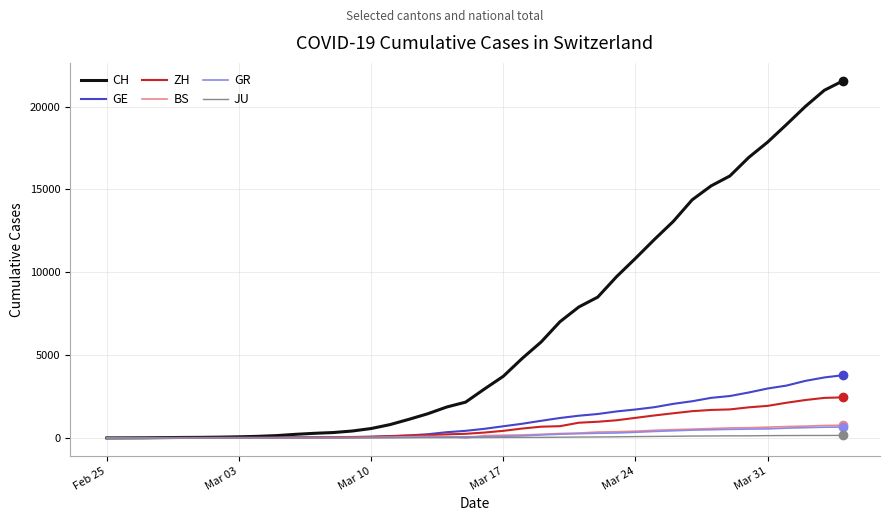

Which series has the largest total across all categories?

CH